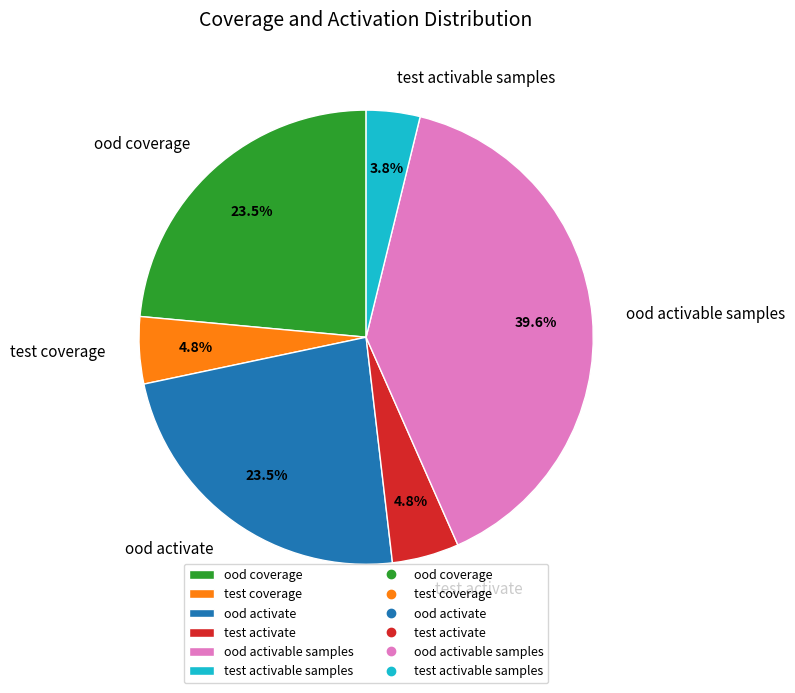

How many slices are in this pie chart?

6